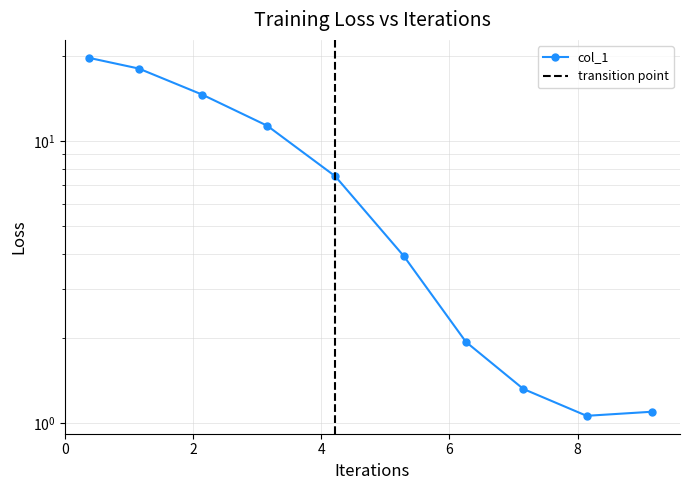

What is the difference between the maximum and minimum values?

18.7